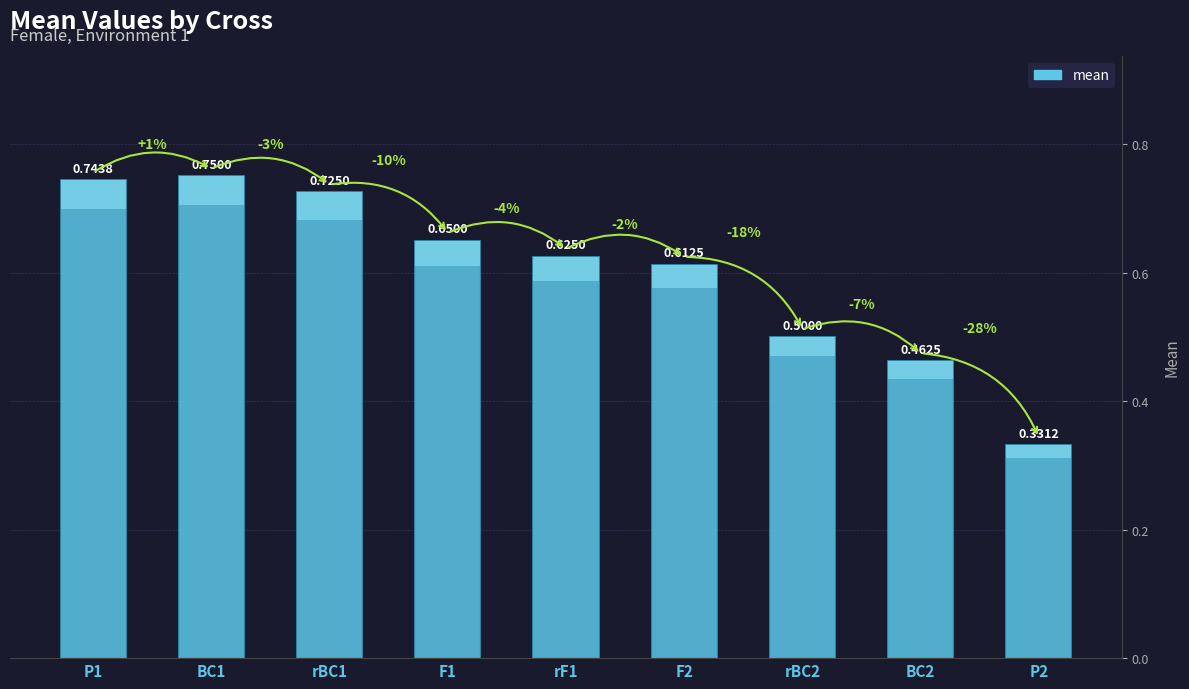

Reading left to right, transcribe all the data shown in this chart.

0.7	0.8	0.7	0.7	0.6	0.6	0.5	0.5	0.3